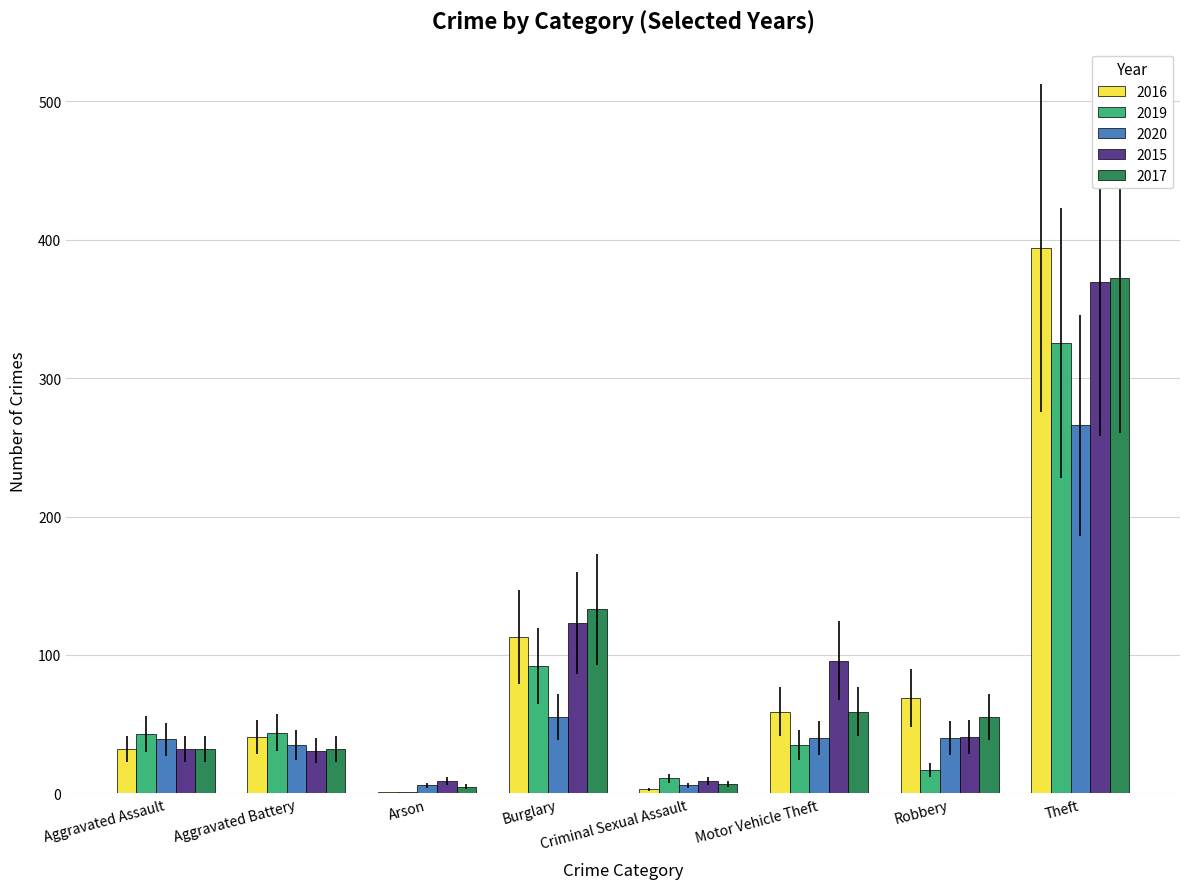

Which series has the widest spread of values?

2016